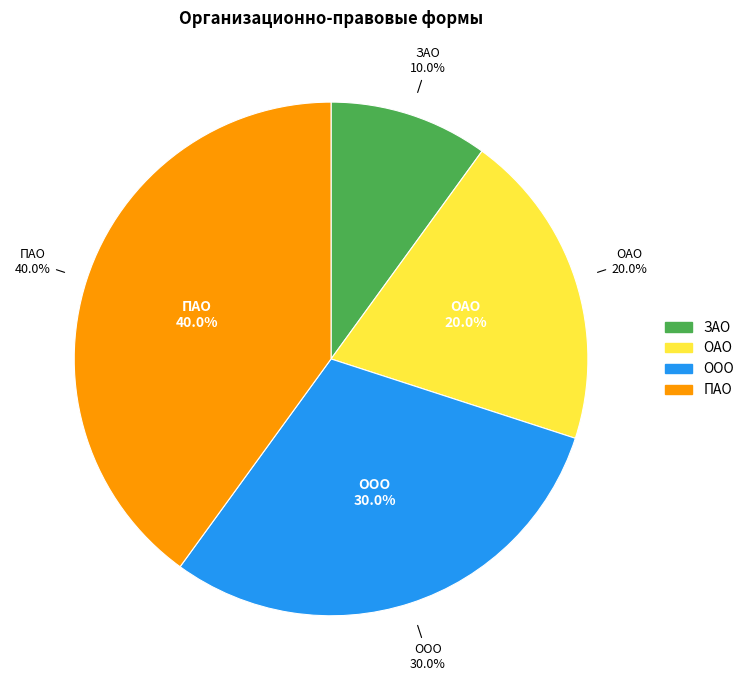

To the nearest percent, what is the difference between the ПАО and ООО slice percentages?

10%